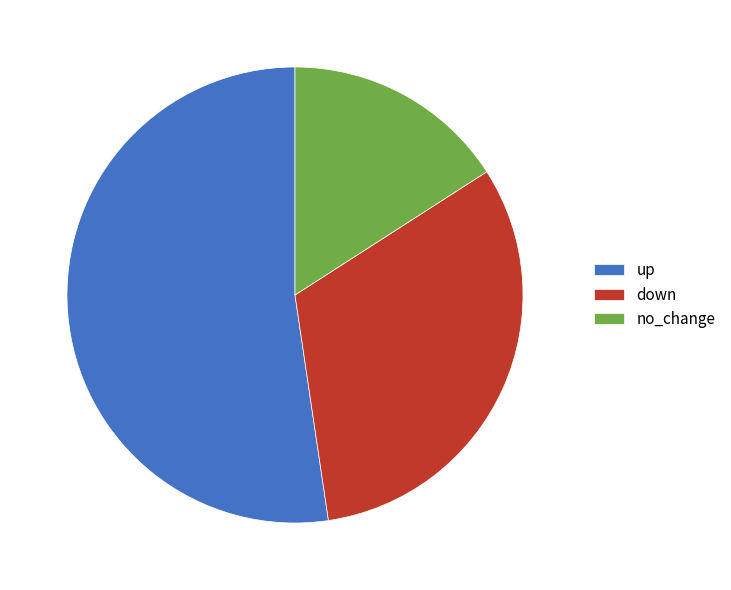

Is it true that up is 52% of the pie?

True